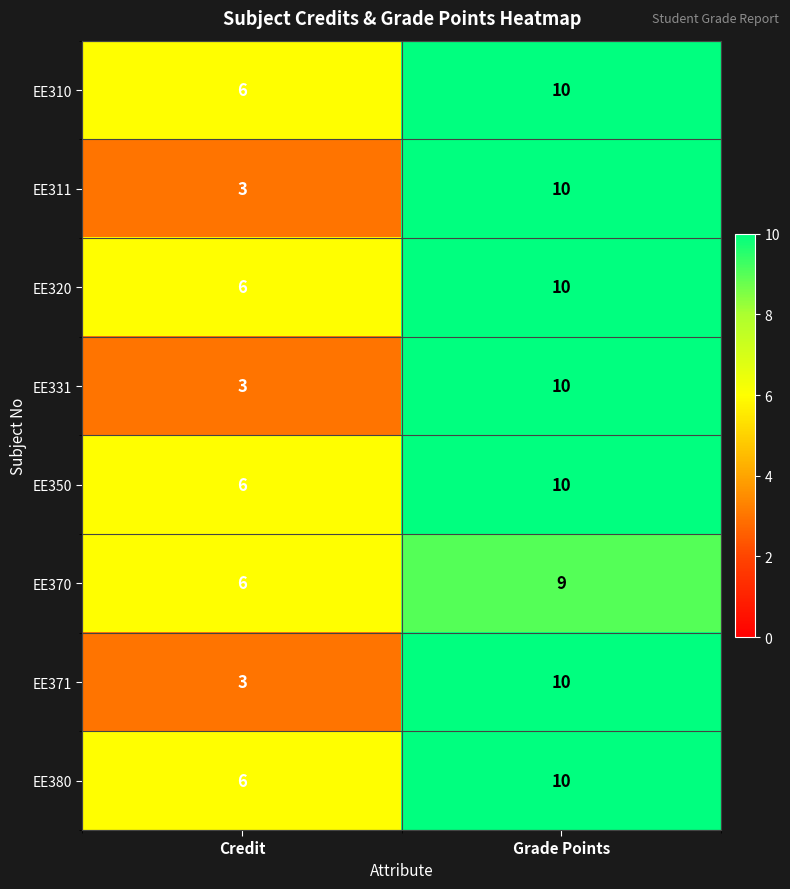

Reading left to right, what are all the values shown in this chart?

EE310: 6	10
EE311: 3	10
EE320: 6	10
EE331: 3	10
EE350: 6	10
EE370: 6	9
EE371: 3	10
EE380: 6	10